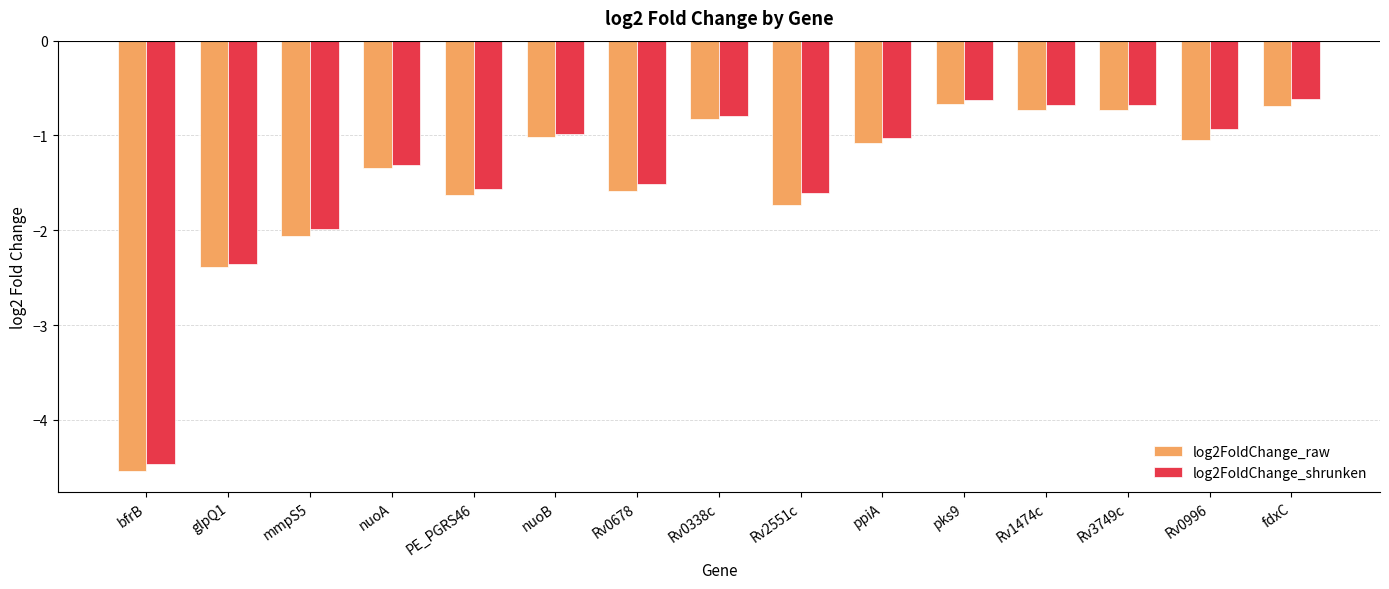

Is the value of log2FoldChange_shrunken at bfrB greater than the value of log2FoldChange_raw at PE_PGRS46?

No